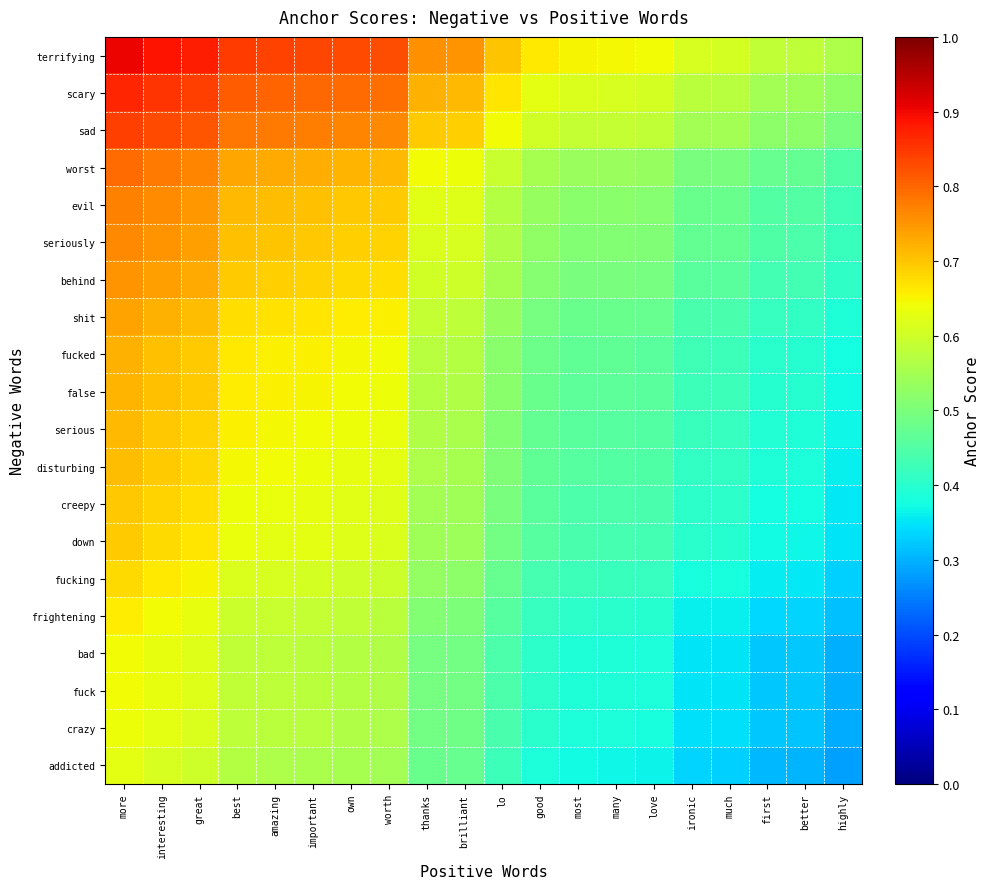

What is the spread (max minus min) of values at many?

0.3